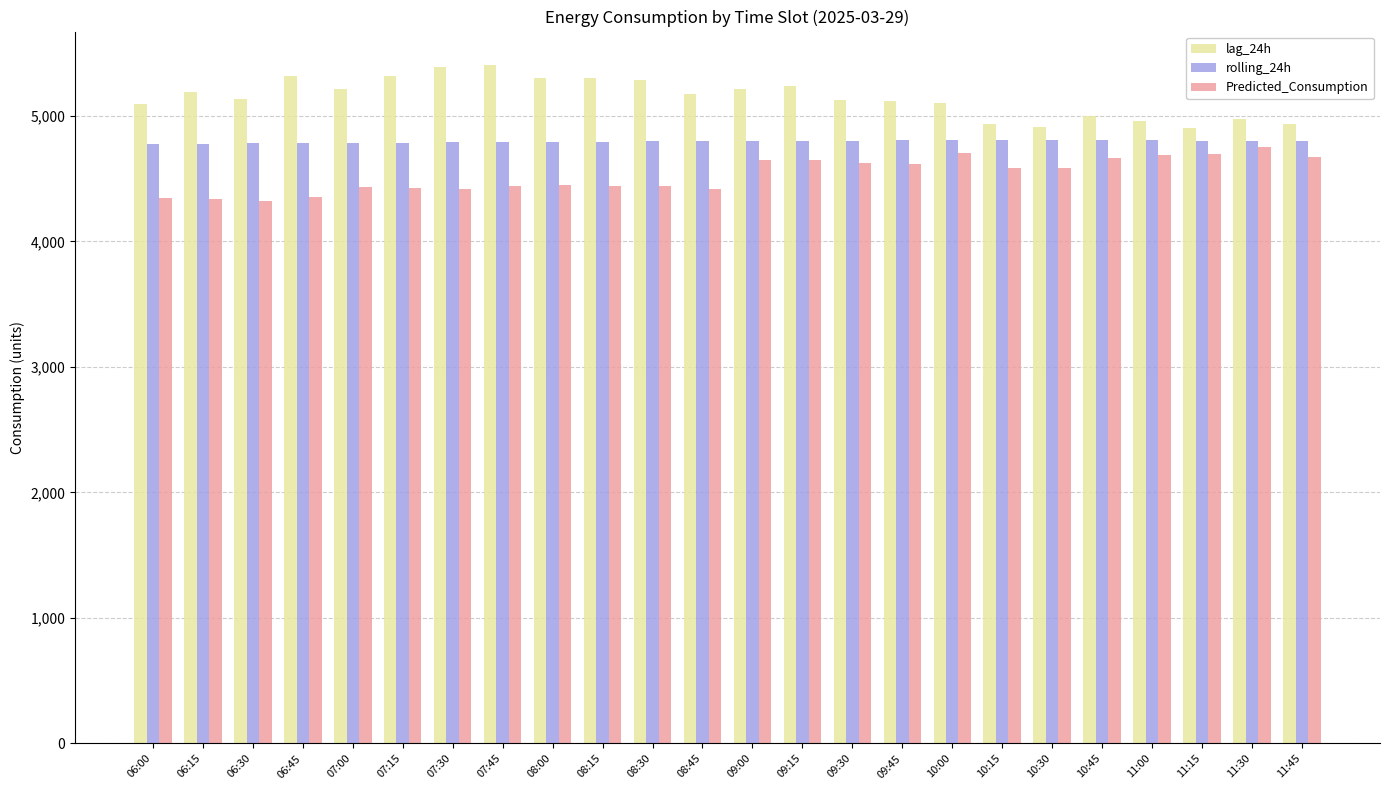

What is the smallest value displayed?

4325.9